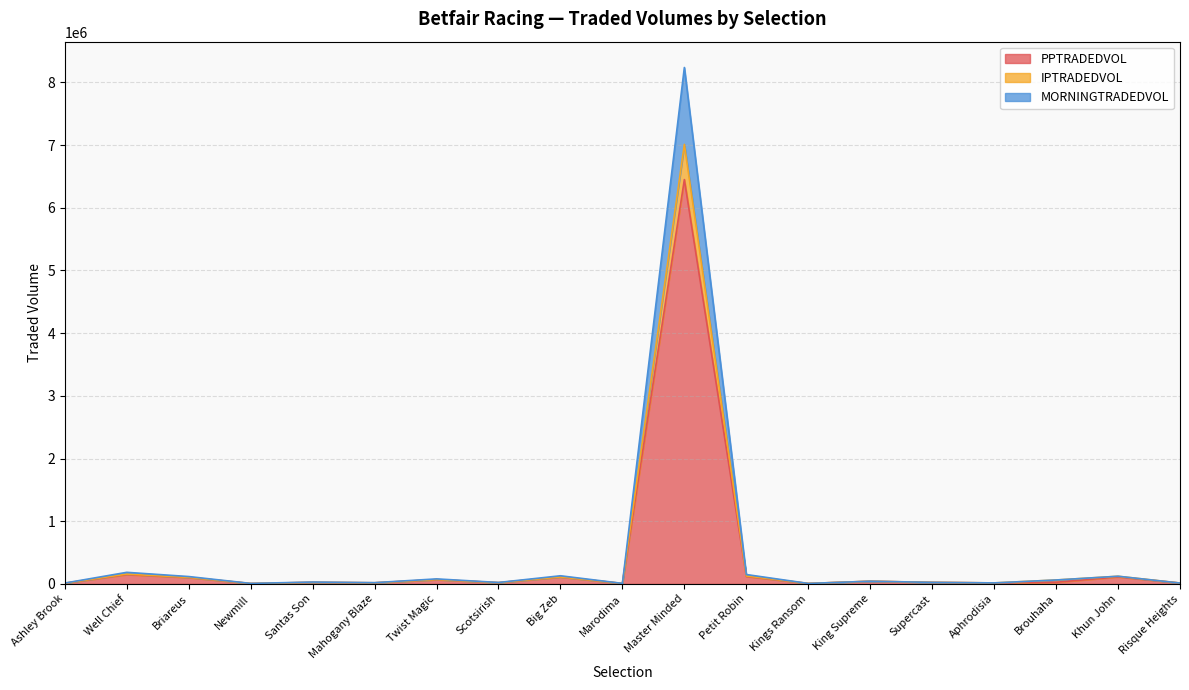

True or false: PPTRADEDVOL and IPTRADEDVOL intersect in this chart.

False